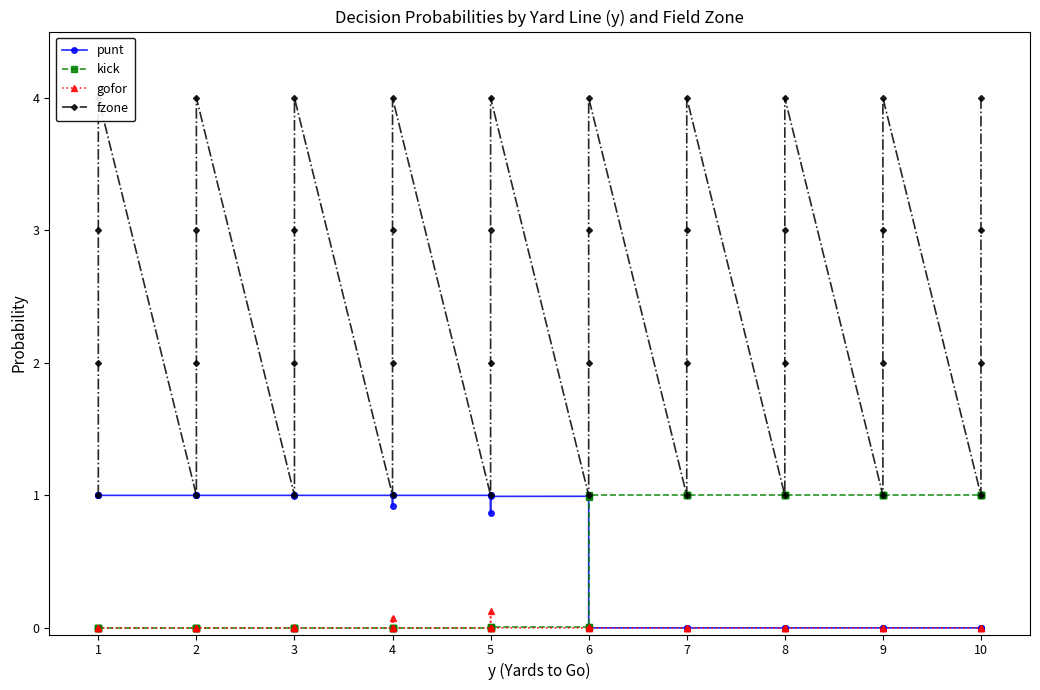

What is the average value of the punt series?

0.5